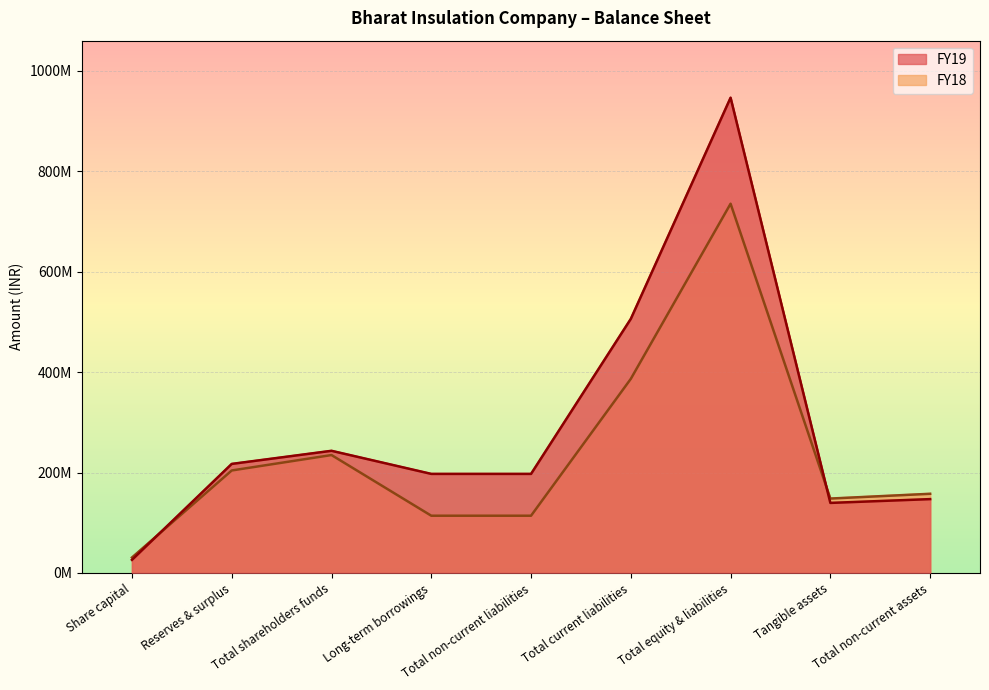

Rank the series at Total non-current liabilities from lowest to highest value.

FY18, FY19